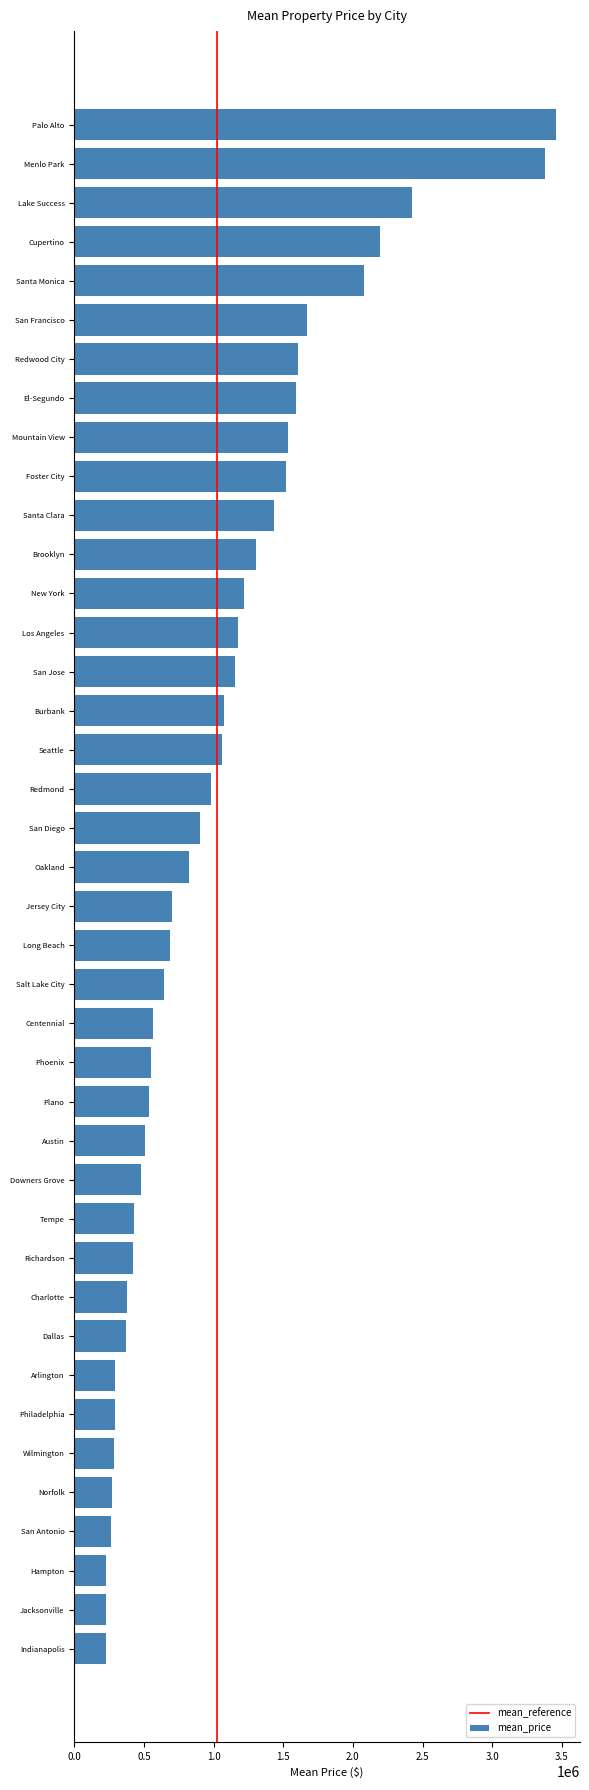

Does the chart contain stacked bars?

No